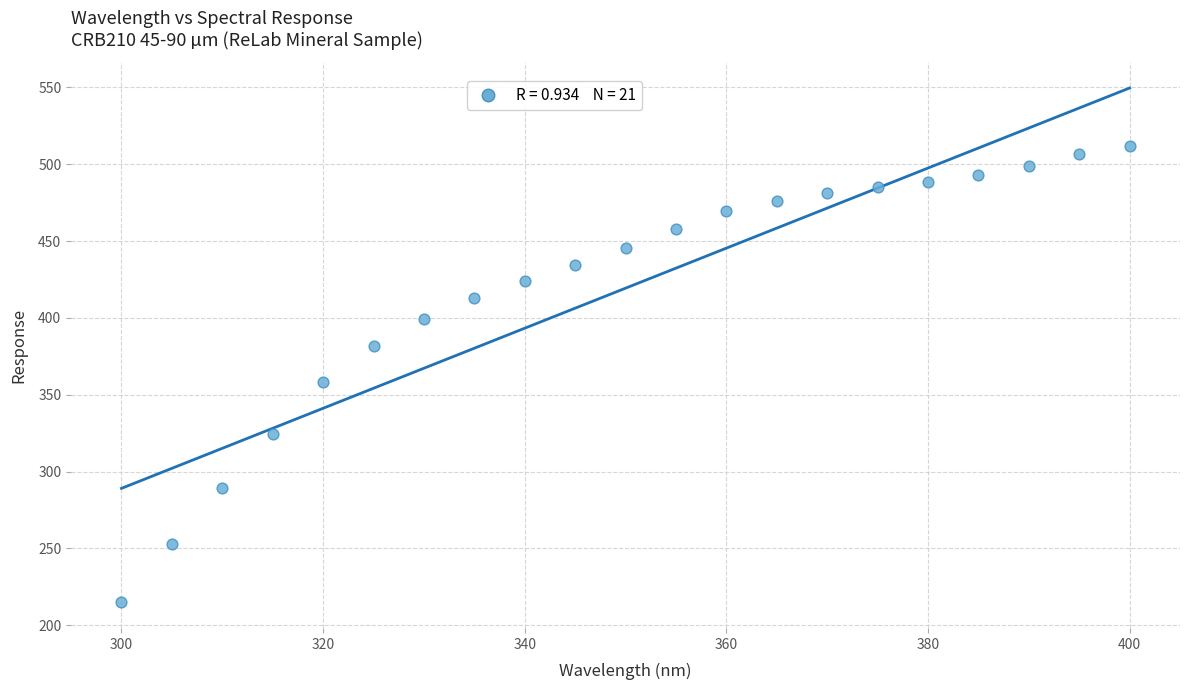

What Y value in the scatter plot is closest to 363?

358.3